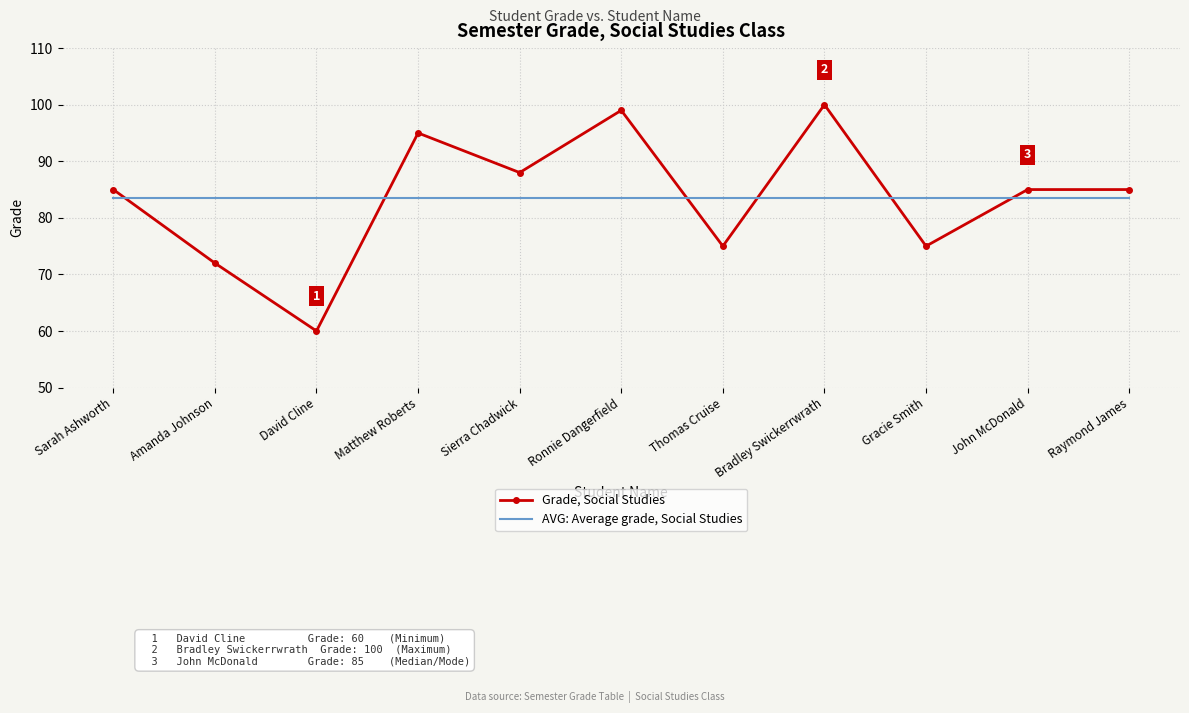

What position from the right is Amanda Johnson?

10